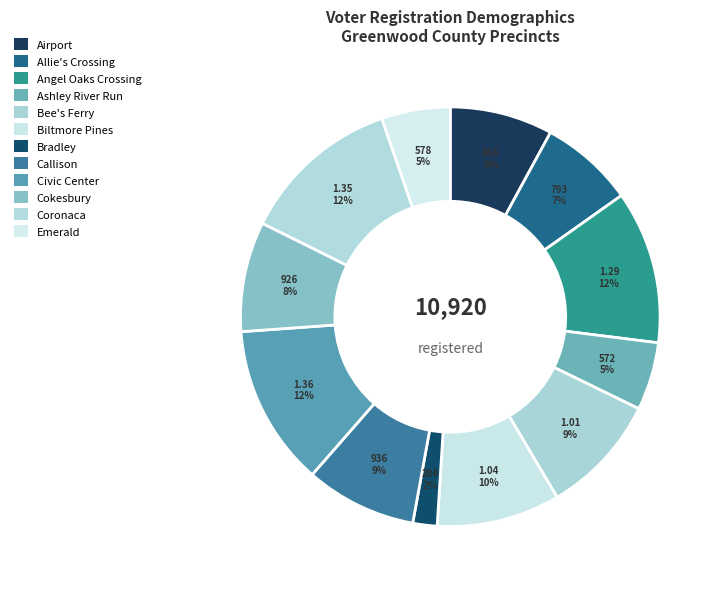

Count the number of slices in the pie.

12